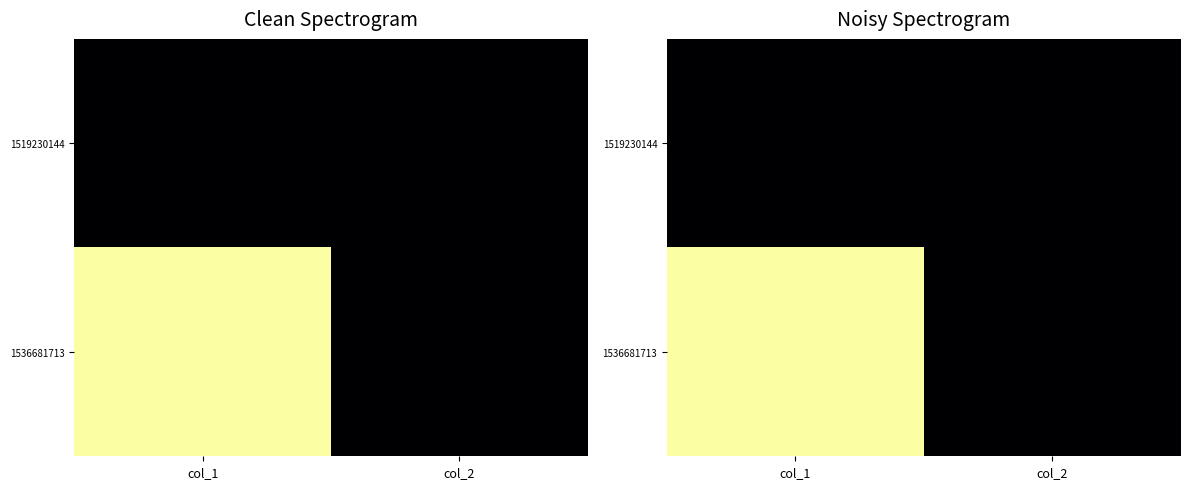

What is the total value across all series at col_2?

0.5